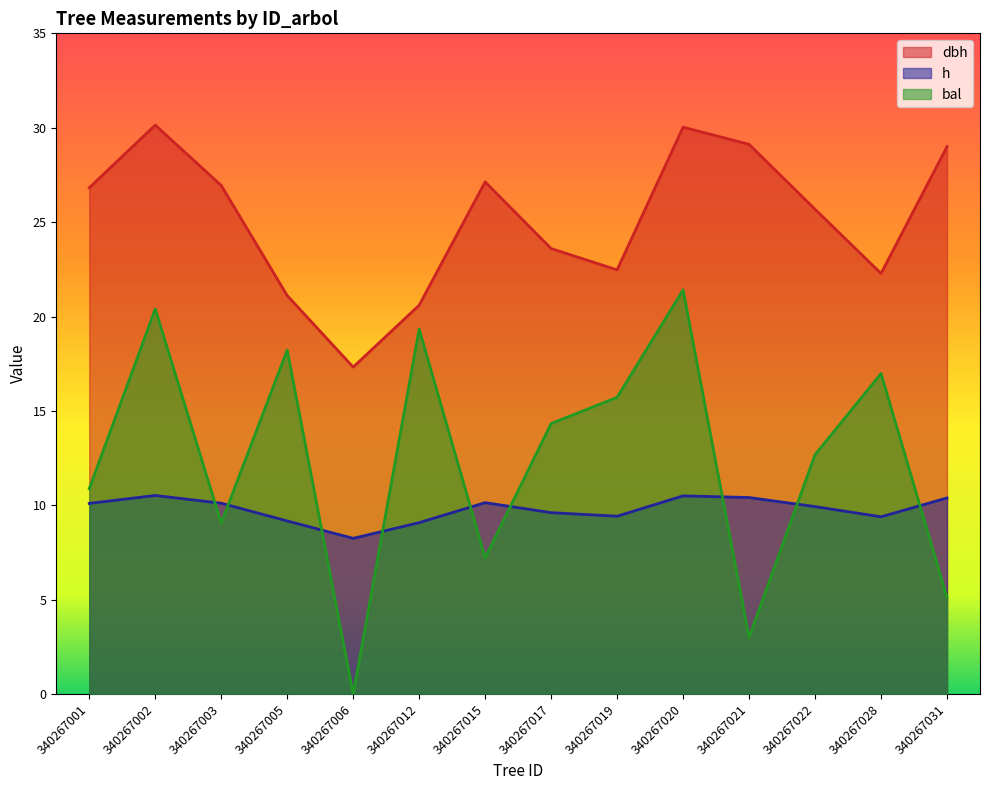

True or false: dbh has a value of 29.0 at 340267005.

False